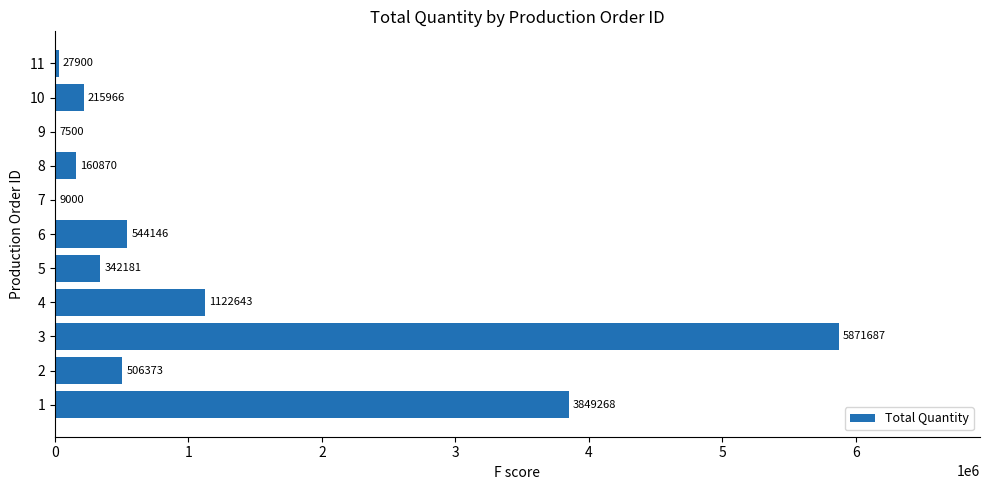

What is the sum of all values?

12657534